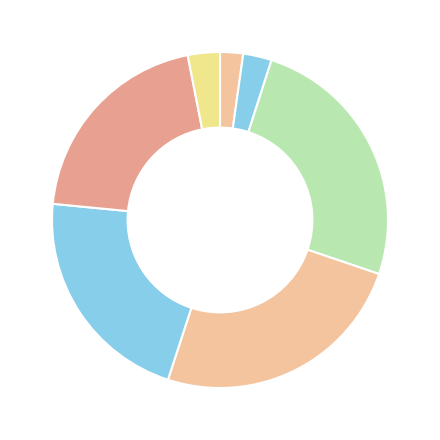

Rank the categories by value from lowest to highest.

7 Oct 2024 AARTIDRUGS, 14 Nov 2024 AARTIDRUGS, 29 Feb 2024 AARTIPHARM, 18 Oct 2024 AARTIIND, 23 Jul 2024 AARTIIND, 4 Jun 2024 AARTIIND, 13 May 2024 AARTIIND